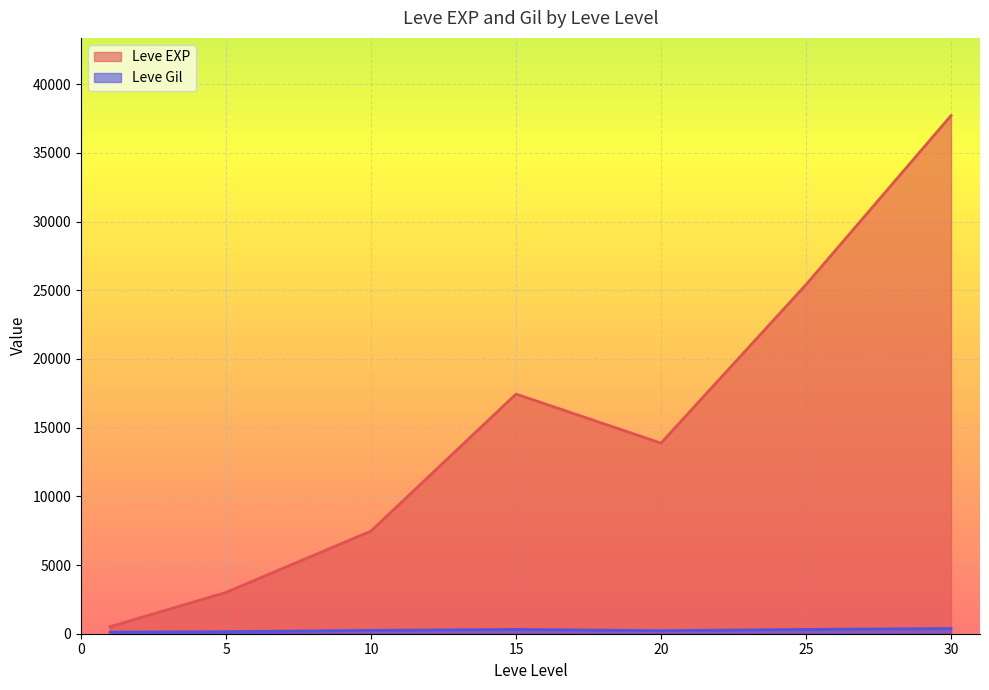

What is the average value of the Leve Gil series?

240